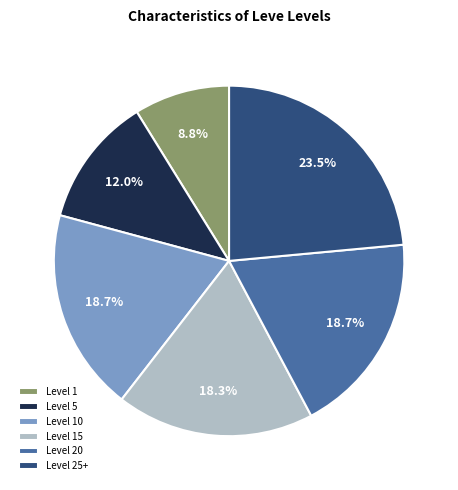

Which category has the biggest portion of the pie?

Level 25+